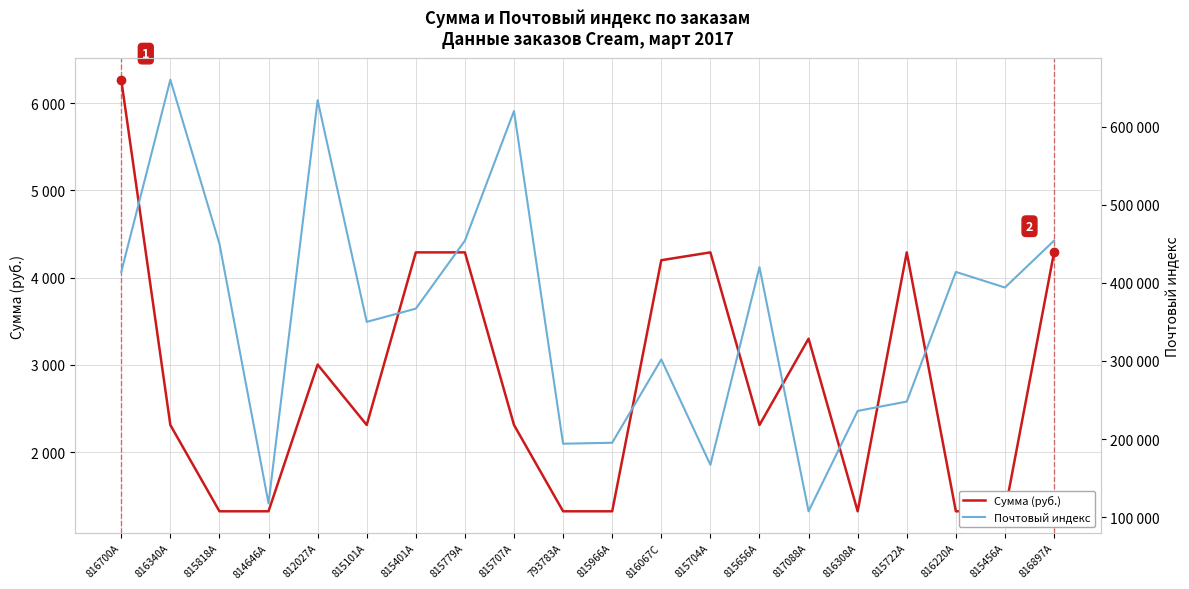

Rank the series by their average value, from lowest to highest.

Сумма (руб.), Почтовый индекс